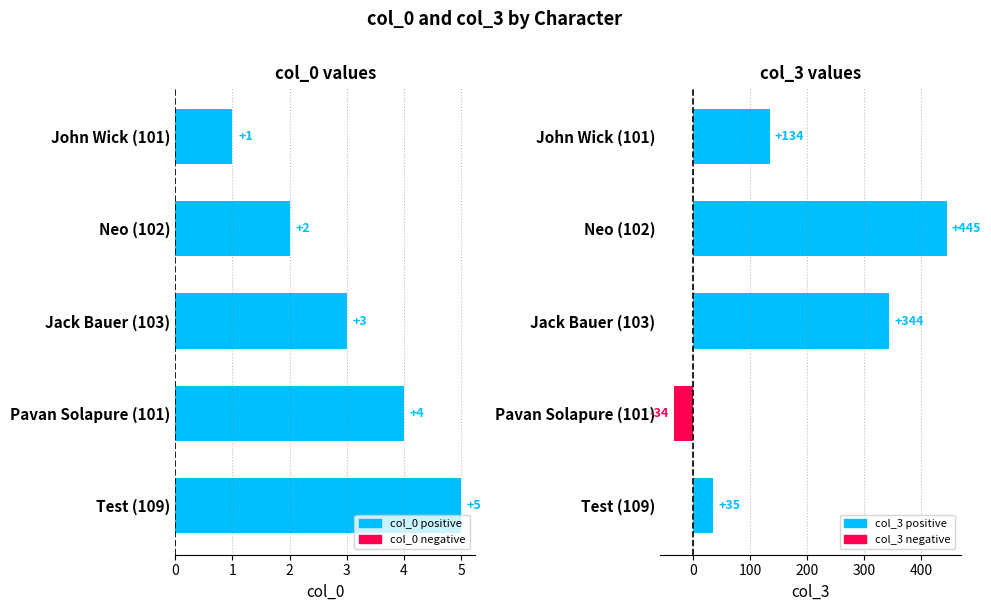

Is it true that col_0 equals 0 at John Wick (101)?

False